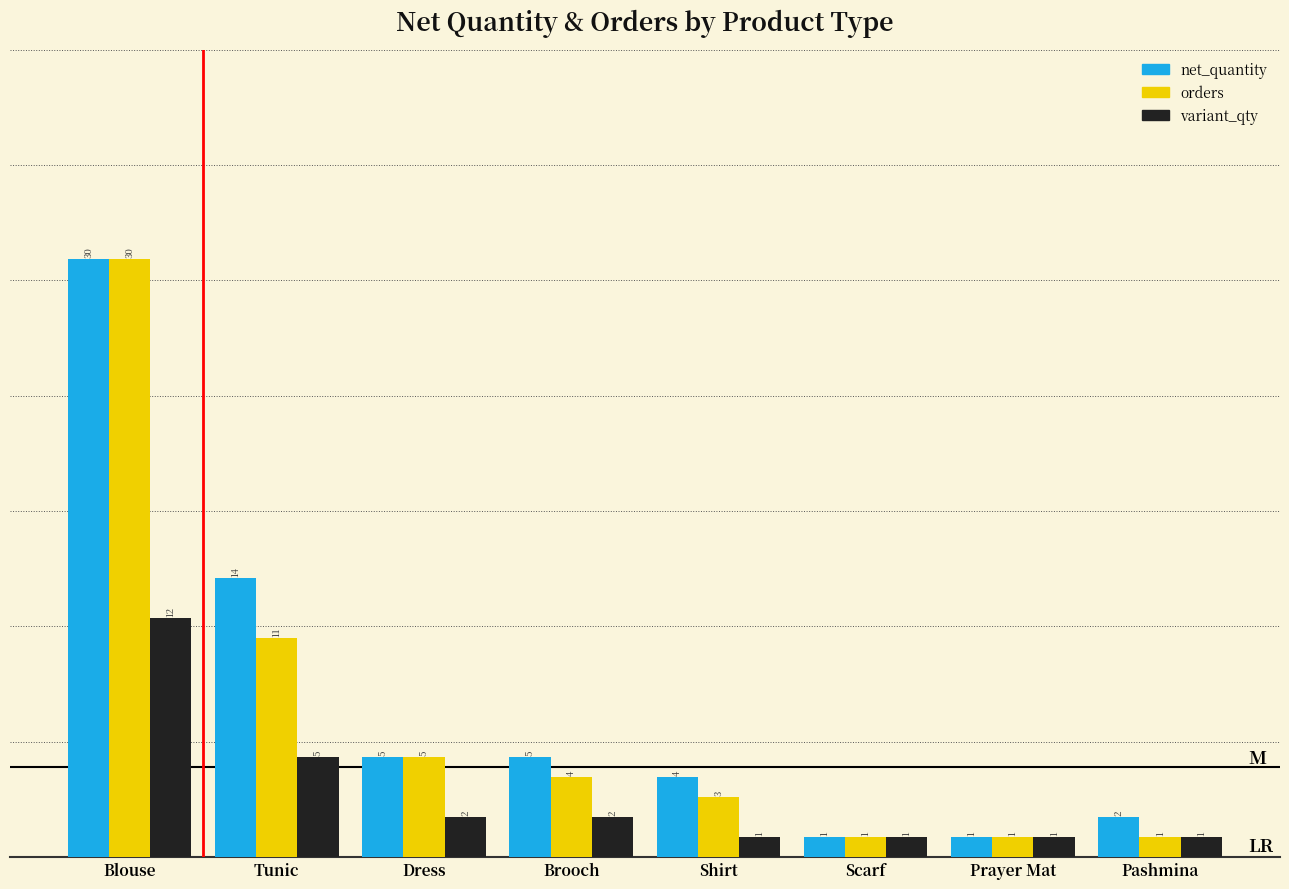

Between Brooch and Prayer Mat, which series saw the biggest shift?

net_quantity